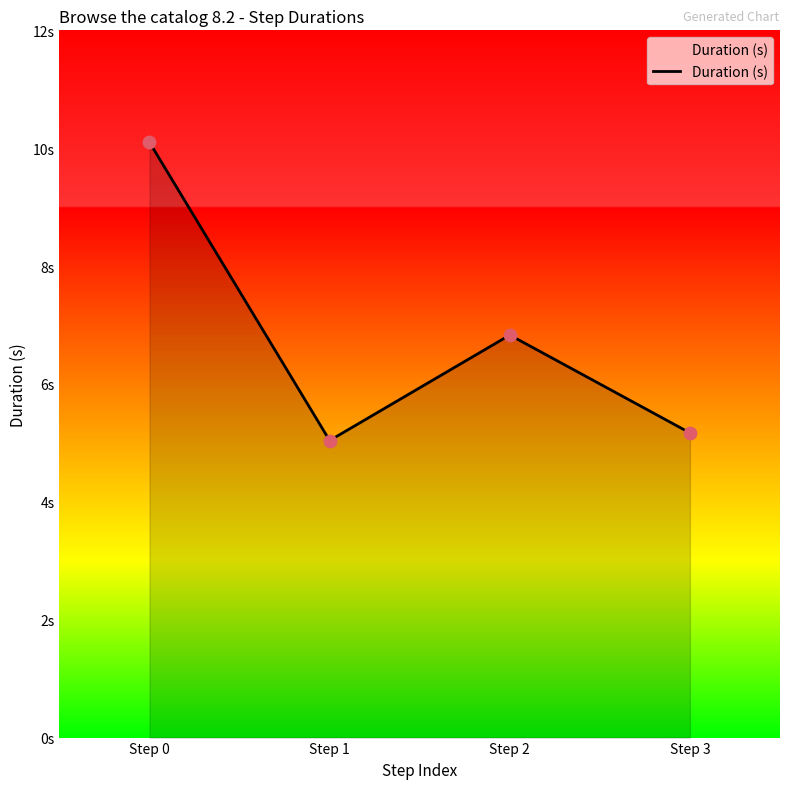

What is the change in value from Step 2 to Step 3?

-1.7